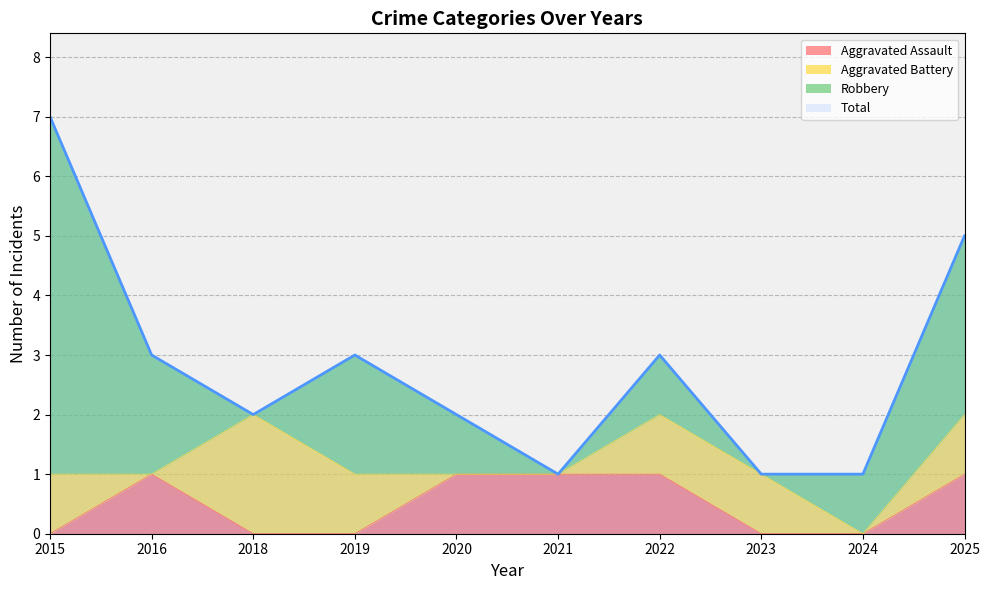

True or false: Aggravated Assault has more than 1 points higher than both neighbors.

False